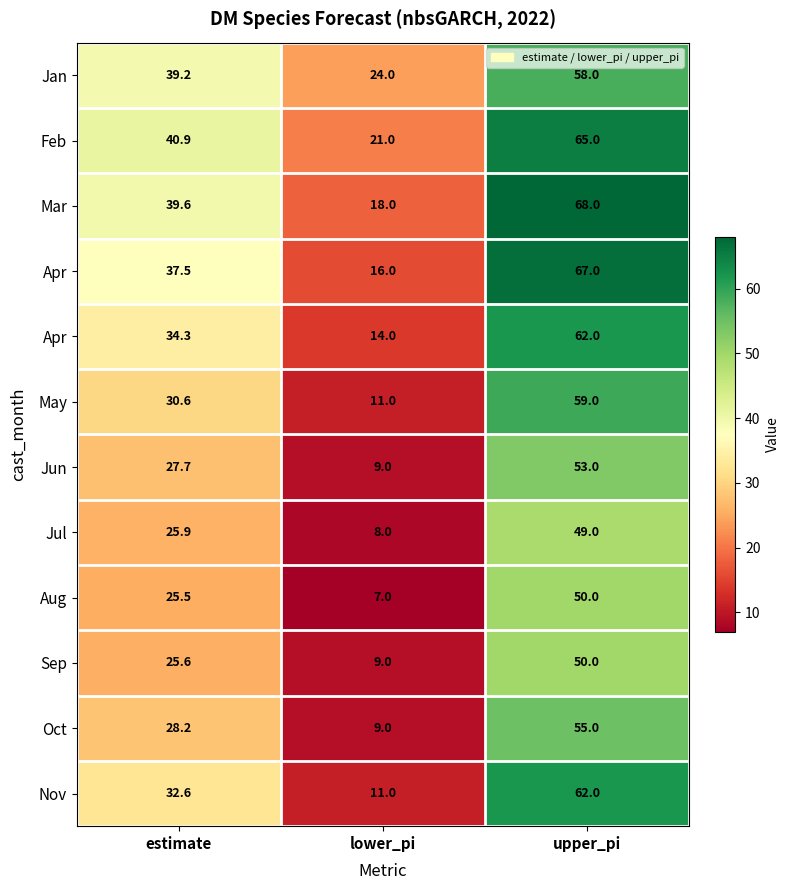

At which category does the chart reach its peak across all series?

upper_pi